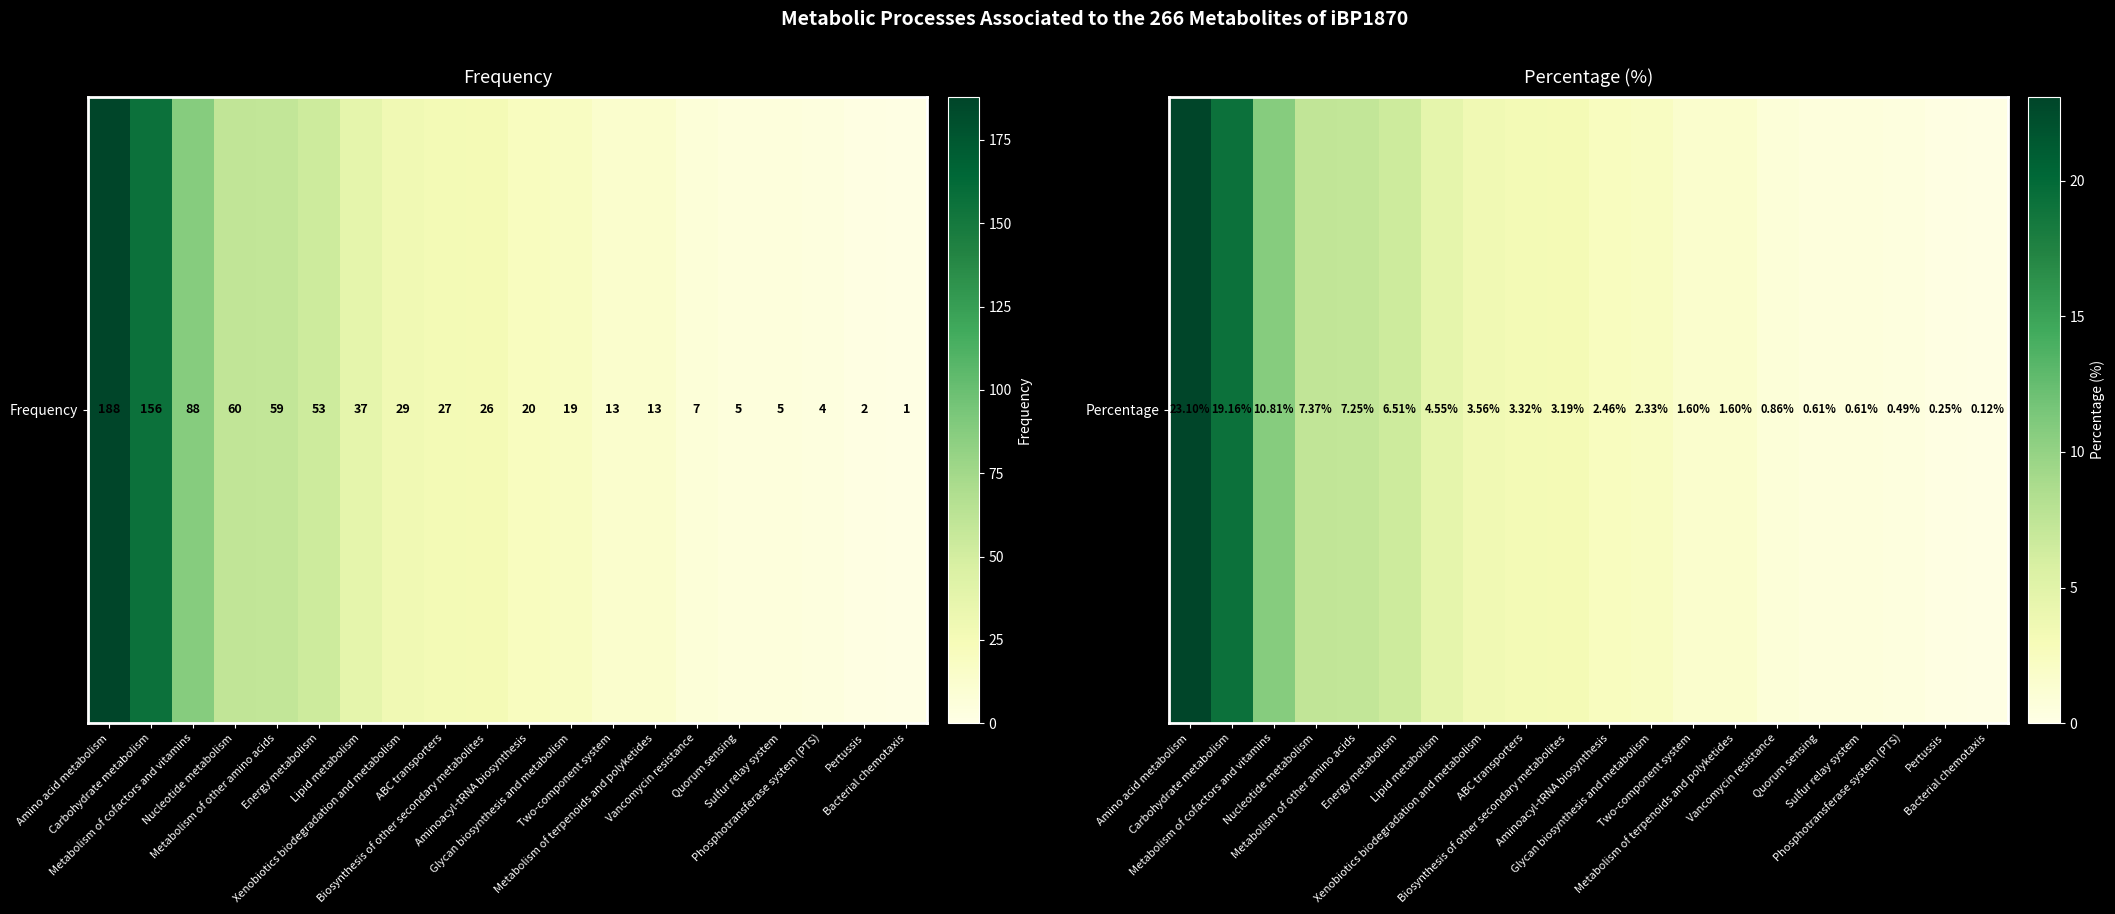

Which label corresponds to the largest value in the chart?

Amino acid metabolism